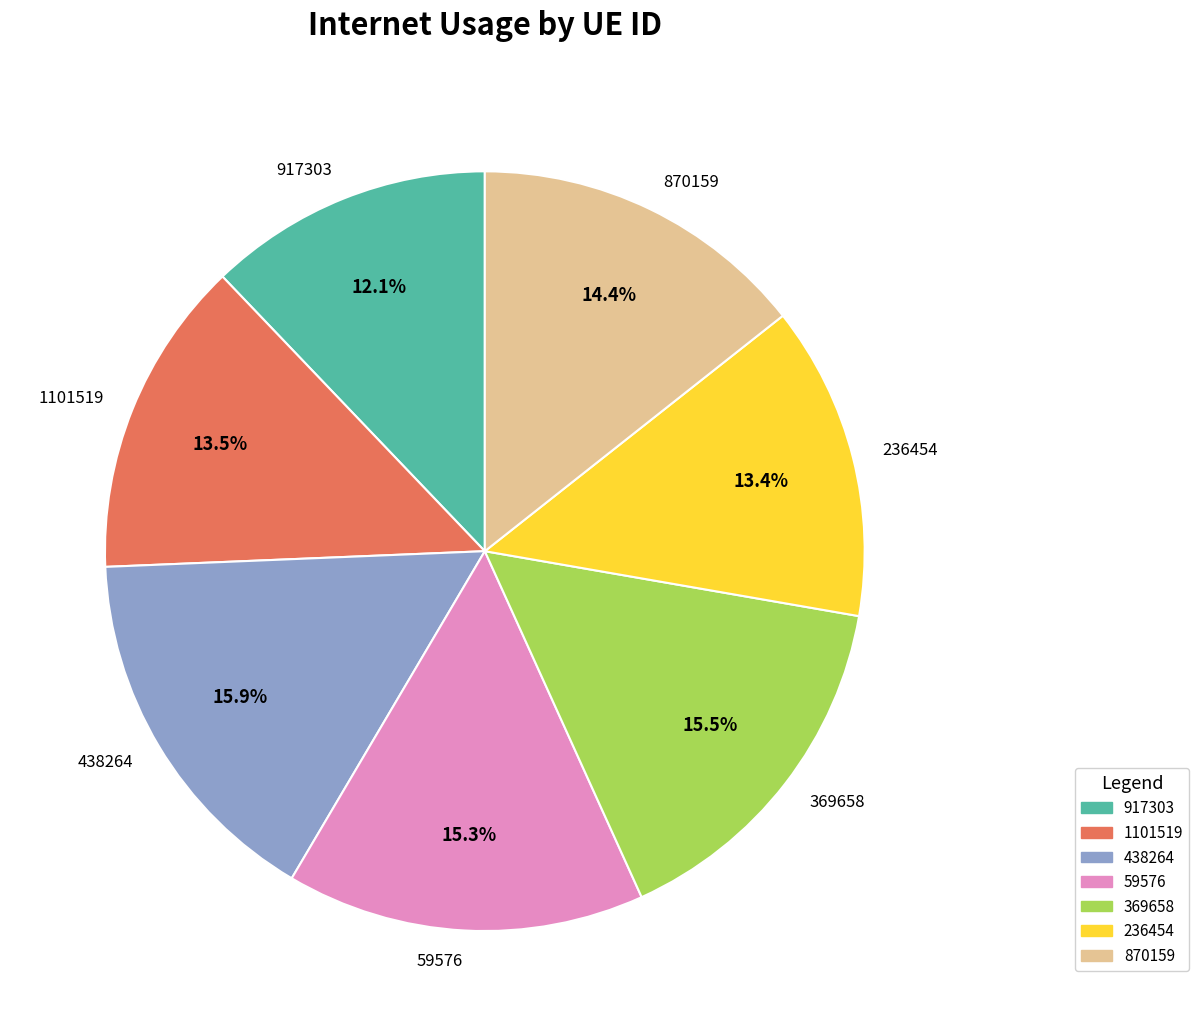

To the nearest percent, what is the combined percentage of 369658 and 917303?

28%